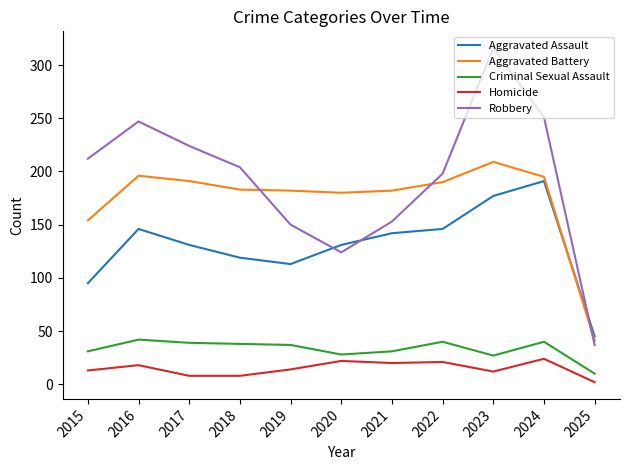

In Aggravated Battery, how many points are higher than both neighbors (excluding endpoints)?

2